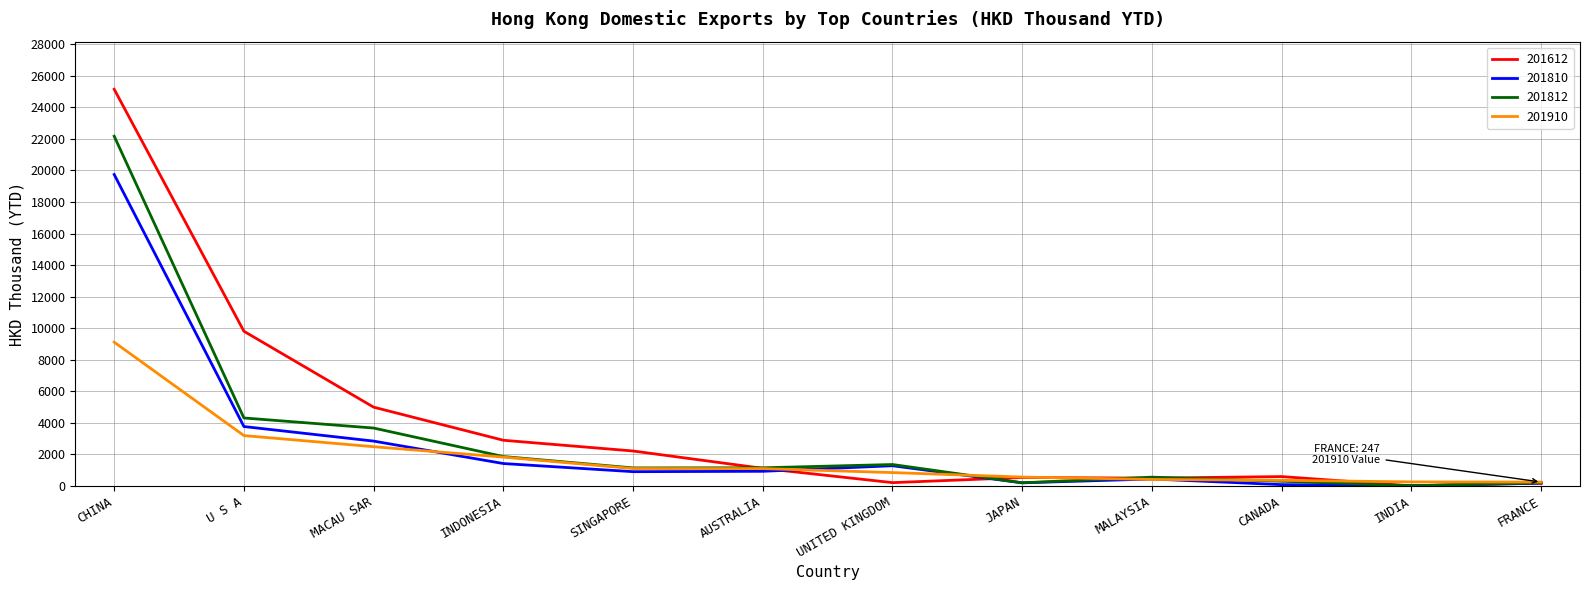

What is the greatest value displayed?

25142.1